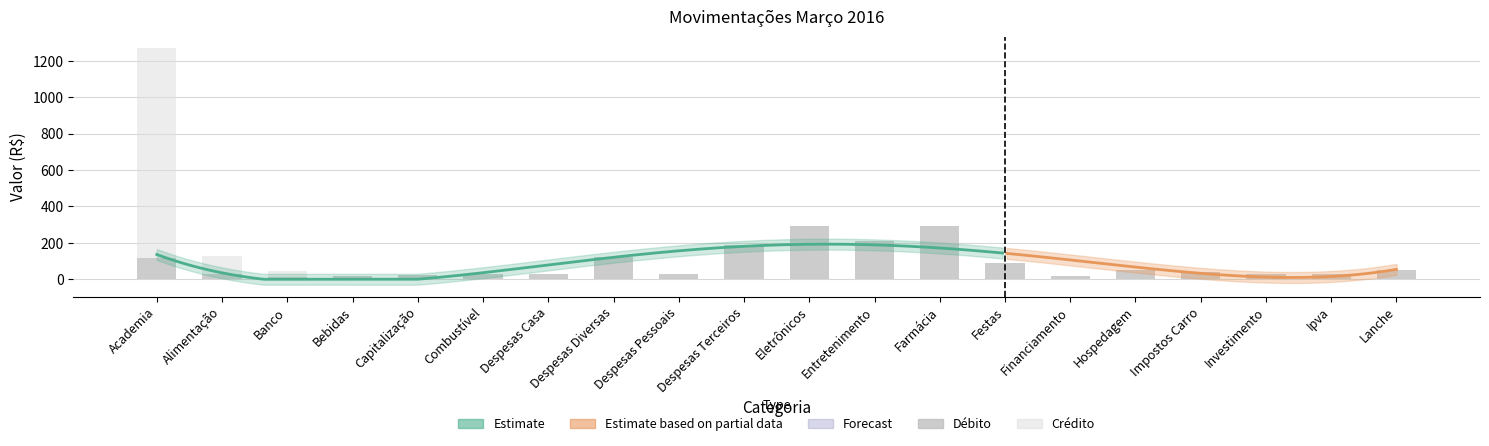

Where does the Débito series first go above 40?

Academia